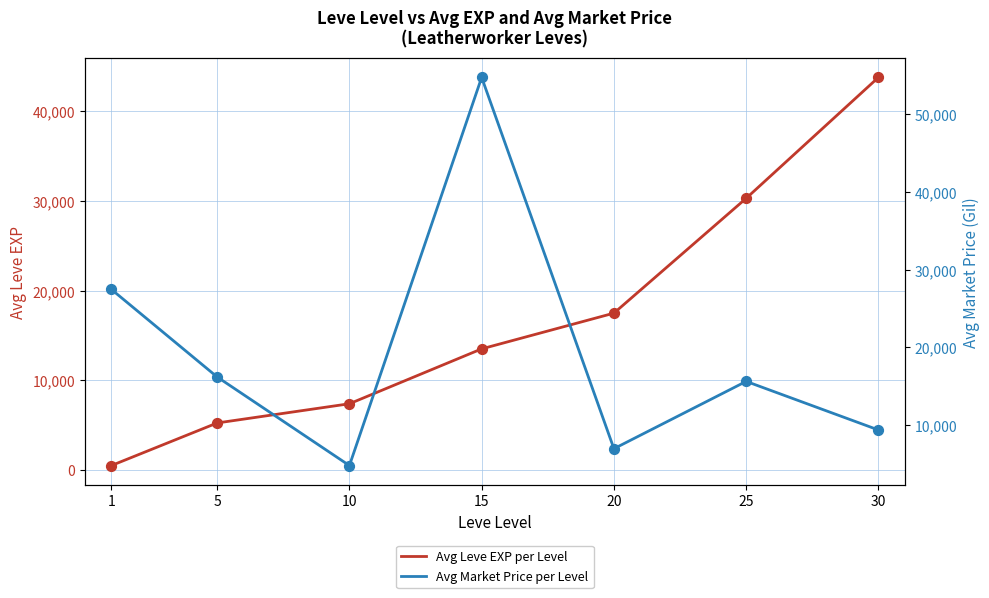

Which series reaches the maximum Y coordinate?

Avg Market Price per Level